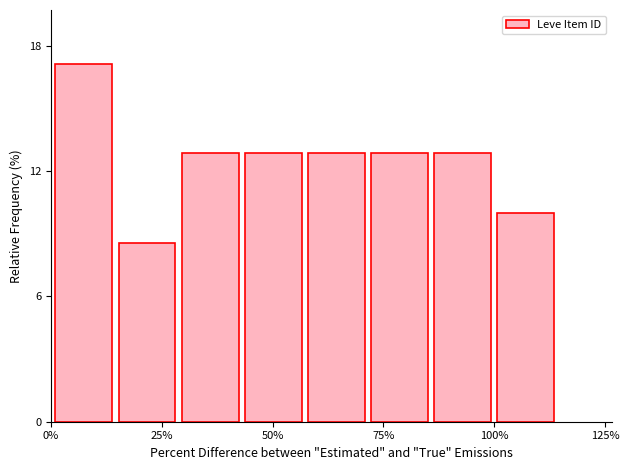

Around what value on the x-axis is the tallest bar? Give the approximate position of its centre, as read against the axis.

5